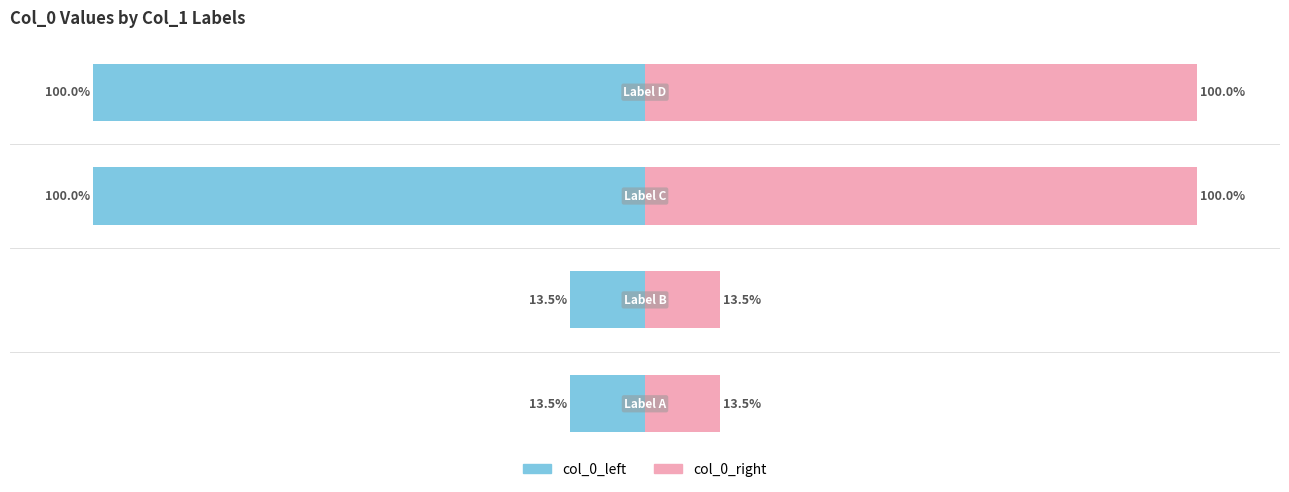

What is the value of the col_0_right bar at the 3rd from the left?

100.0